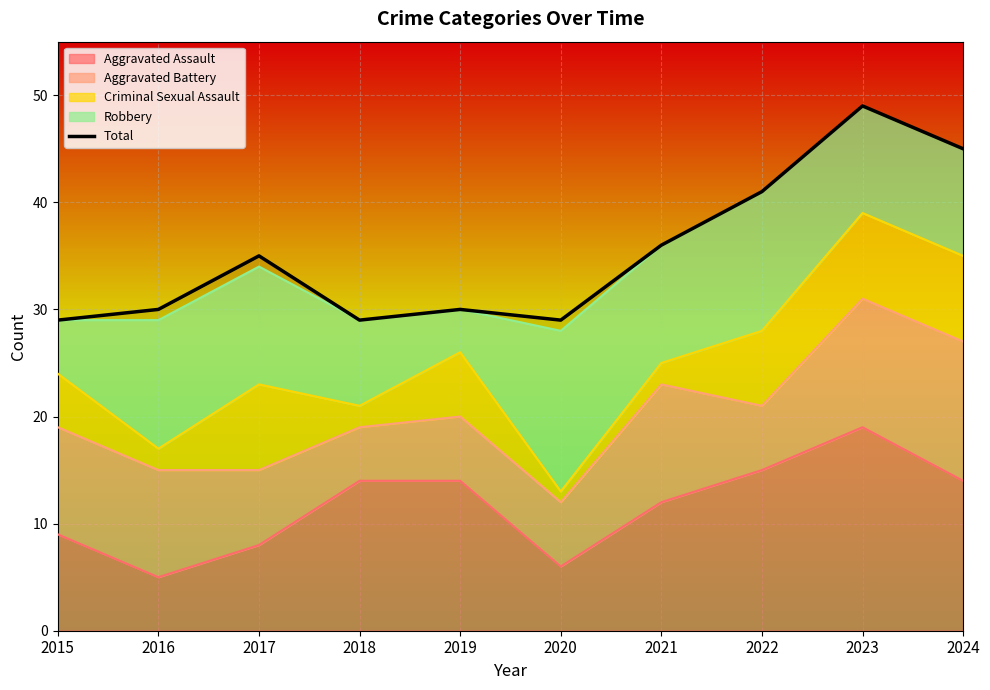

The chart shows a value of 9 at 2016. True or false?

False